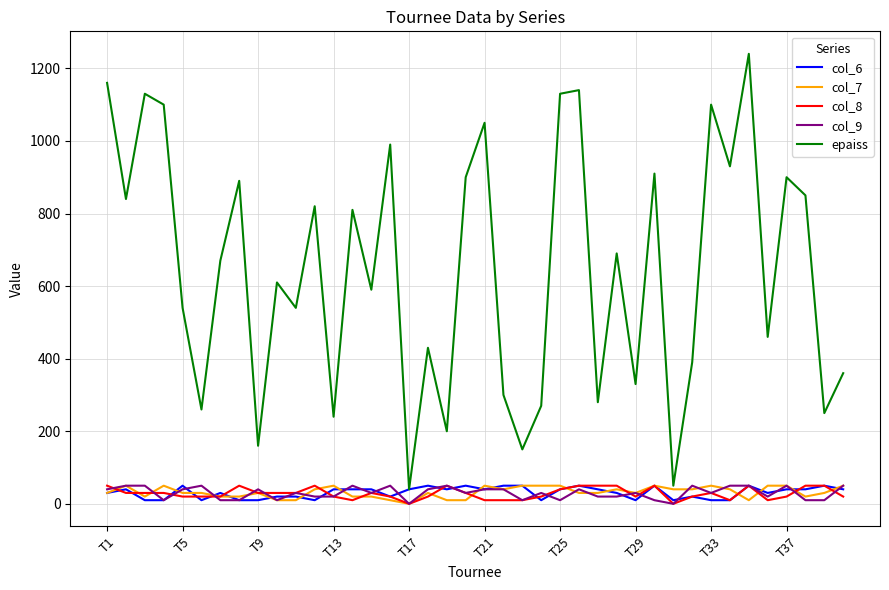

True or false: epaiss and col_8 cross at least once.

False